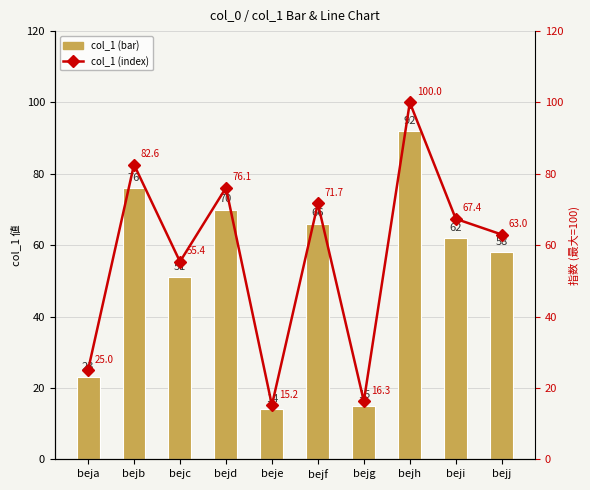

What is the spread (max minus min) of values at beji?

5.4